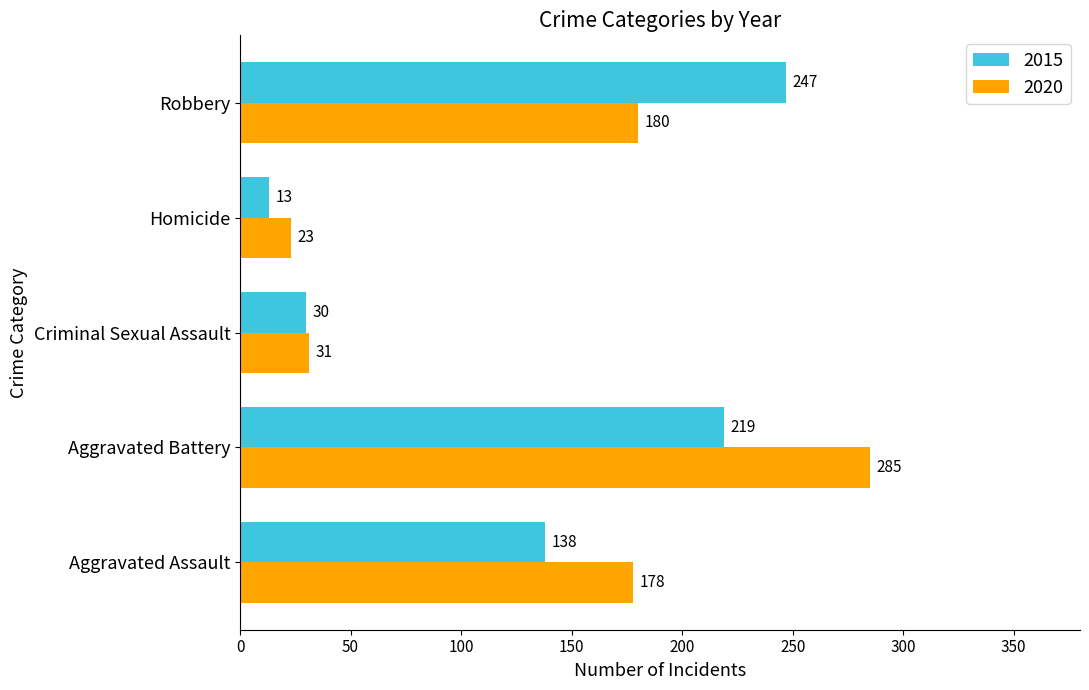

At which category is the sum across all series the highest?

Aggravated Battery